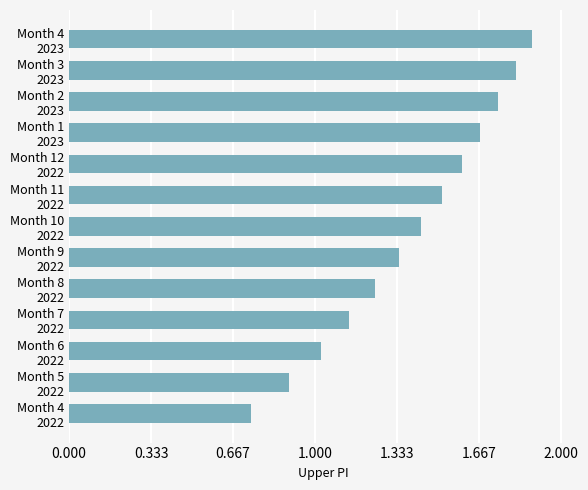

What is the greatest value displayed?

1.9